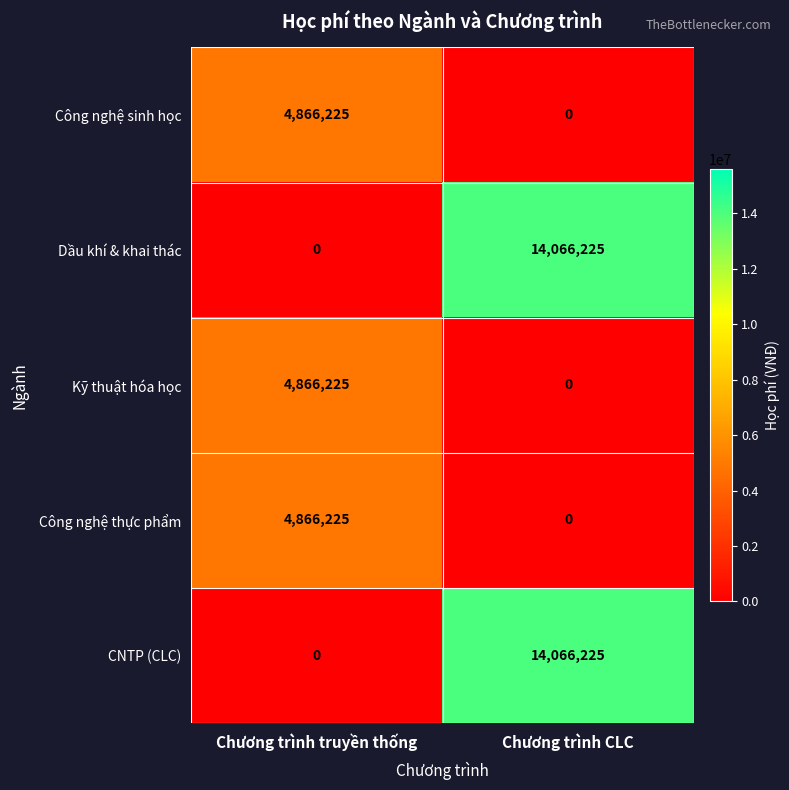

At which label does Dầu khí & khai thác reach its peak?

Chương trình CLC